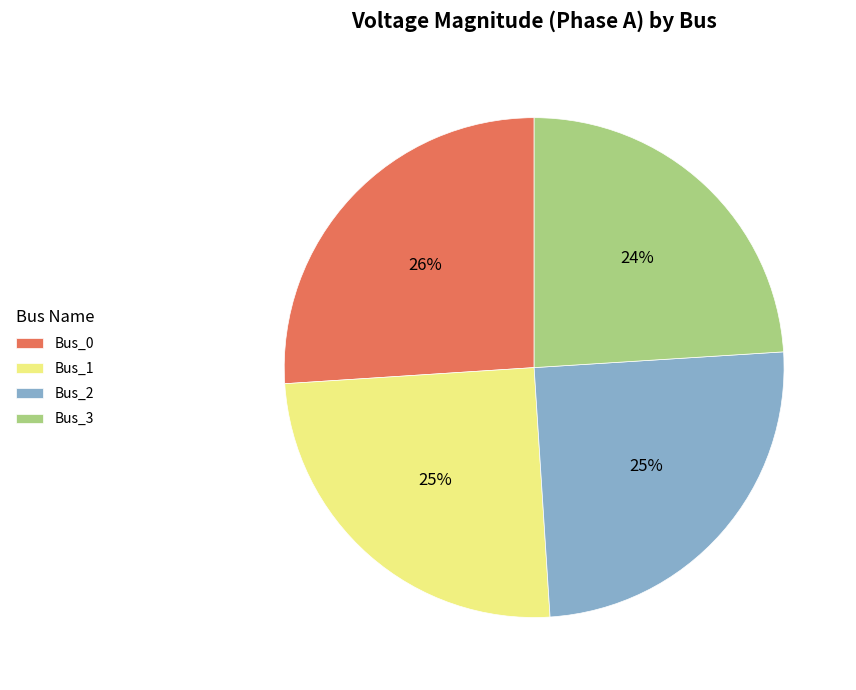

What percentage is the Bus_1 slice, to the nearest percent?

25%